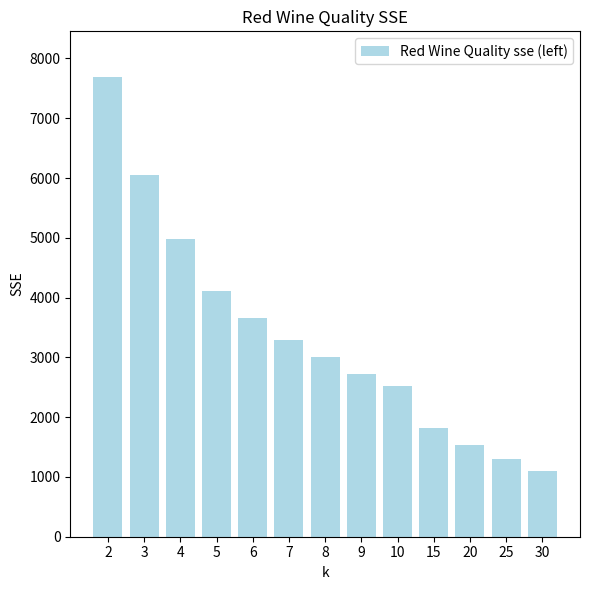

Does the chart contain any negative values?

No